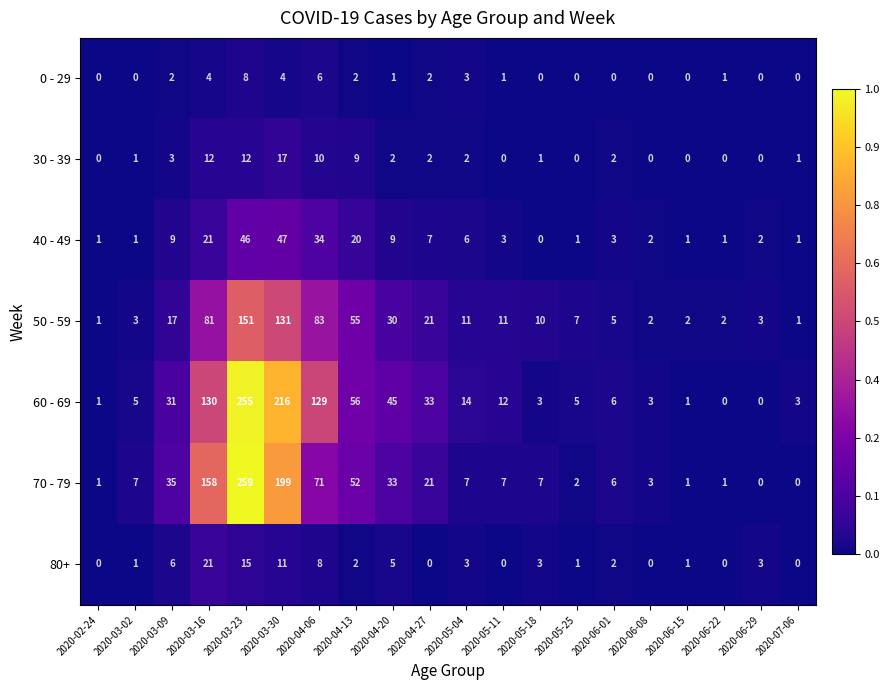

True or false: 0 - 29 has a value of 4 at 2020-03-16.

True